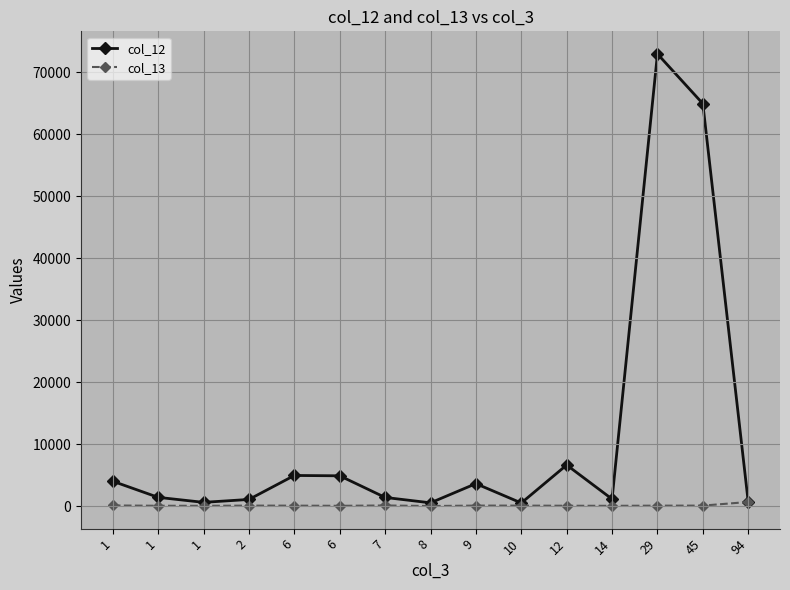

What is the value of the col_12 point at the 6th from the left?

4937